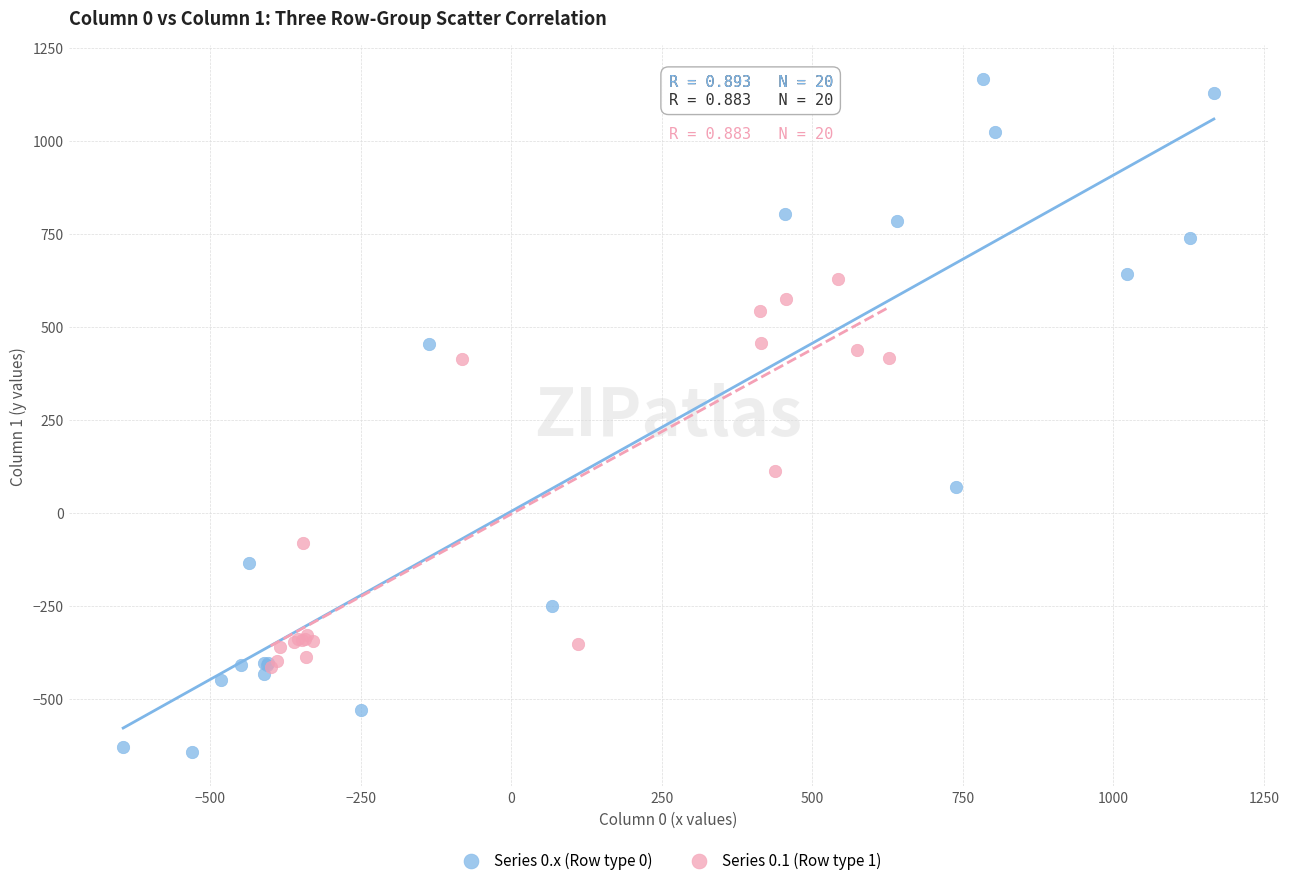

What are all the series names shown in the legend?

Series 0.x (Row type 0), Series 0.1 (Row type 1)